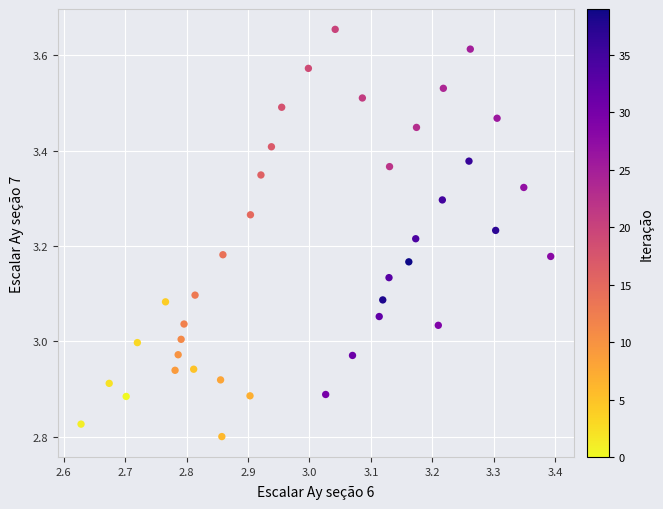

What is the range of X values (max minus min)?

0.8